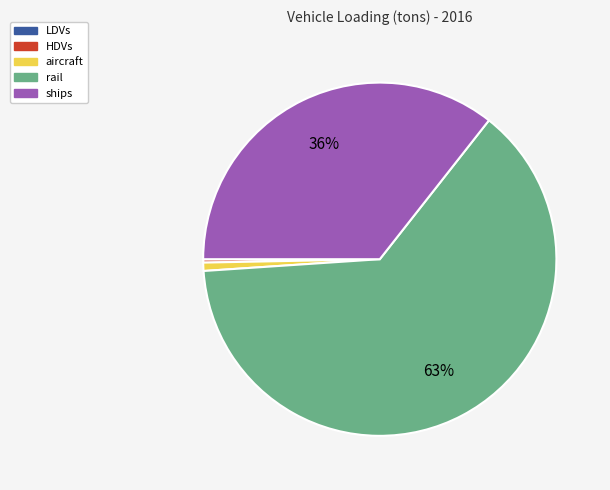

Is there any slice that represents more than half of the pie?

Yes